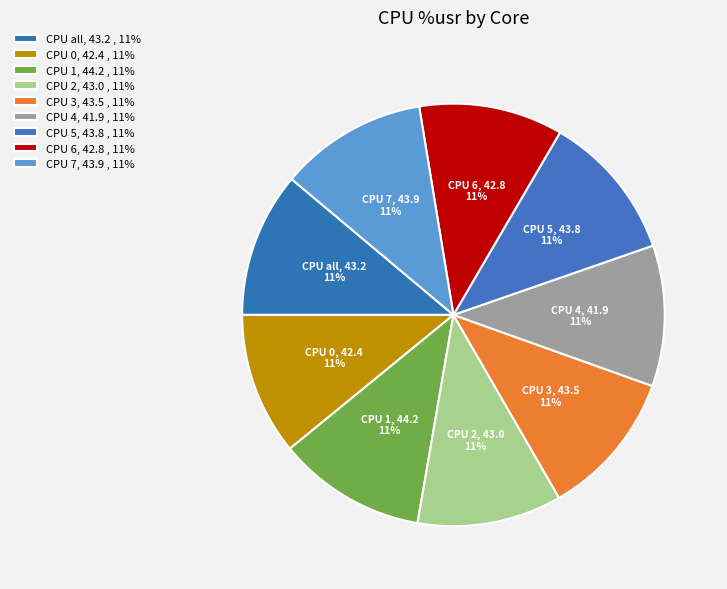

Is it true that CPU 5 is 11% of the pie?

True